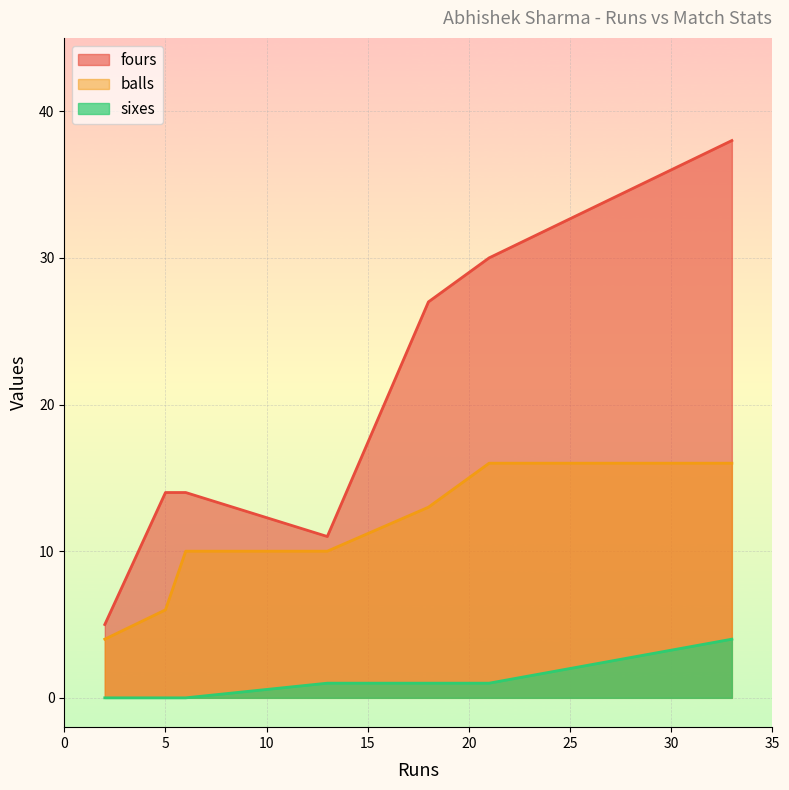

At which category is the sum across all series the highest?

33